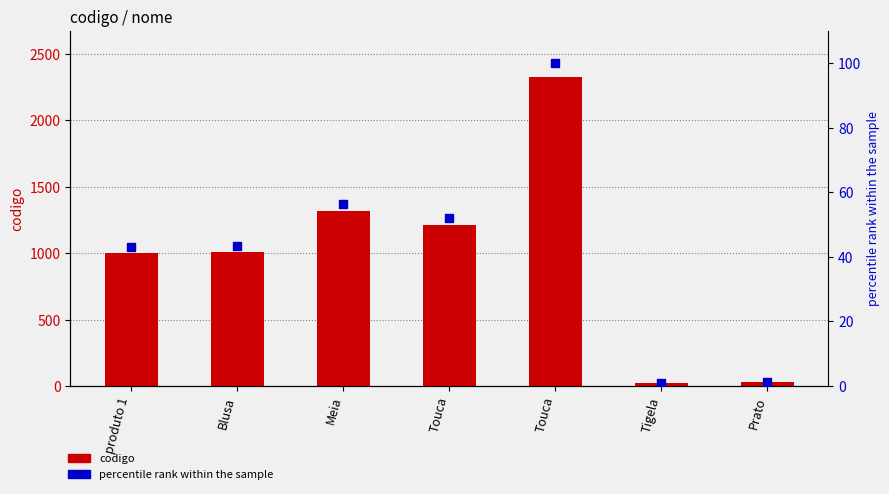

Which series contains the lowest Y value?

percentile rank within the sample